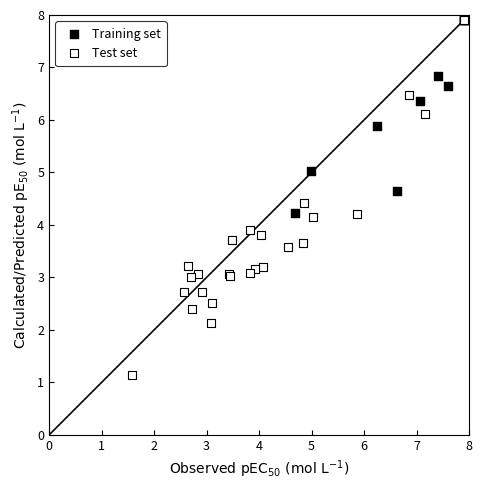

Which series reaches the minimum Y coordinate?

Test set